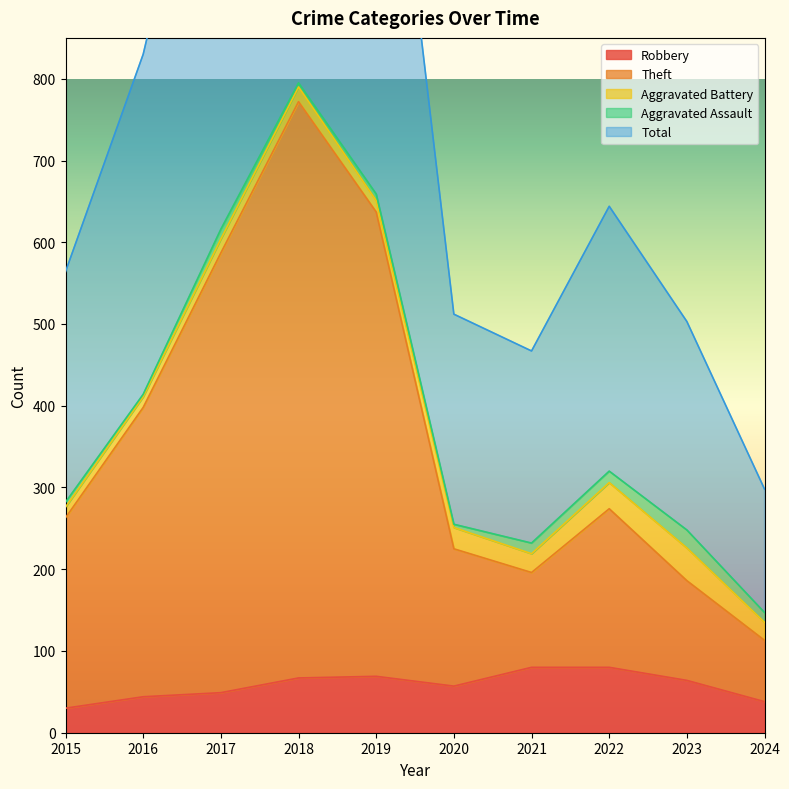

What is the difference between the second highest and second lowest values in the Robbery series?

42